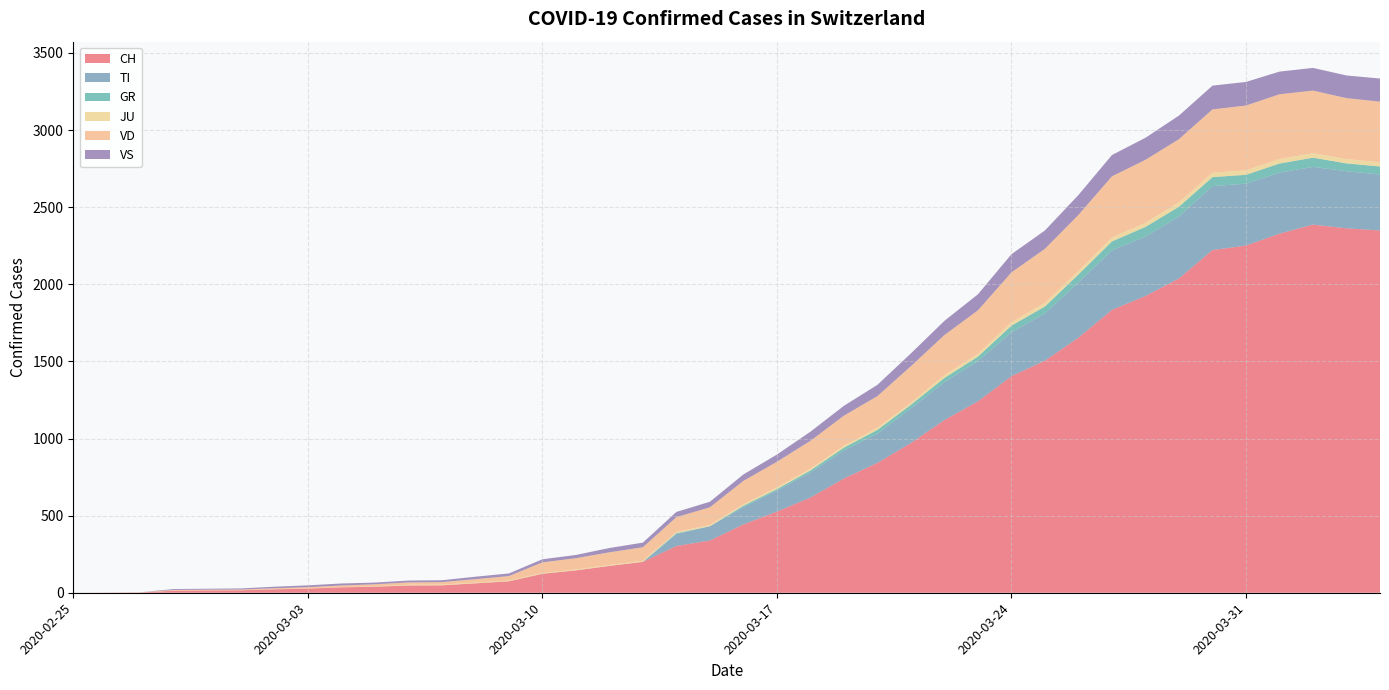

Reading right to left, what are all the values shown in this chart?

CH: 2020-04-04=2349	2020-04-03=2363	2020-04-02=2387	2020-04-01=2328	2020-03-31=2251	2020-03-30=2222	2020-03-29=2038	2020-03-28=1924	2020-03-27=1834	2020-03-26=1654	2020-03-25=1505	2020-03-24=1404	2020-03-23=1241	2020-03-22=1120	2020-03-21=971	2020-03-20=842	2020-03-19=741	2020-03-18=617	2020-03-17=526	2020-03-16=443	2020-03-15=339	2020-03-14=303	2020-03-13=200	2020-03-12=174	2020-03-11=145	2020-03-10=123	2020-03-09=74	2020-03-08=61	2020-03-07=48	2020-03-06=47	2020-03-05=39	2020-03-04=35	2020-03-03=27	2020-03-02=22	2020-03-01=16	2020-02-29=15	2020-02-28=13	2020-02-27=2	2020-02-26=1	2020-02-25=0
TI: 2020-04-04=363	2020-04-03=370	2020-04-02=374	2020-04-01=396	2020-03-31=401	2020-03-30=415	2020-03-29=402	2020-03-28=385	2020-03-27=386	2020-03-26=358	2020-03-25=306	2020-03-24=285	2020-03-23=261	2020-03-22=246	2020-03-21=224	2020-03-20=190	2020-03-19=182	2020-03-18=163	2020-03-17=137	2020-03-16=112	2020-03-15=92	2020-03-14=77	2020-03-13=0	2020-03-12=0	2020-03-11=0	2020-03-10=0	2020-03-09=0	2020-03-08=0	2020-03-07=0	2020-03-06=0	2020-03-05=0	2020-03-04=0	2020-03-03=0	2020-03-02=0	2020-03-01=0	2020-02-29=0	2020-02-28=0	2020-02-27=0	2020-02-26=0	2020-02-25=0
GR: 2020-04-04=52	2020-04-03=51	2020-04-02=60	2020-04-01=59	2020-03-31=58	2020-03-30=58	2020-03-29=63	2020-03-28=63	2020-03-27=58	2020-03-26=52	2020-03-25=45	2020-03-24=43	2020-03-23=29	2020-03-22=27	2020-03-21=24	2020-03-20=24	2020-03-19=18	2020-03-18=13	2020-03-17=9	2020-03-16=9	2020-03-15=0	2020-03-14=6	2020-03-13=0	2020-03-12=0	2020-03-11=0	2020-03-10=0	2020-03-09=0	2020-03-08=0	2020-03-07=0	2020-03-06=0	2020-03-05=0	2020-03-04=0	2020-03-03=0	2020-03-02=0	2020-03-01=0	2020-02-29=0	2020-02-28=0	2020-02-27=0	2020-02-26=0	2020-02-25=0
JU: 2020-04-04=27	2020-04-03=28	2020-04-02=29	2020-04-01=29	2020-03-31=29	2020-03-30=28	2020-03-29=28	2020-03-28=27	2020-03-27=25	2020-03-26=22	2020-03-25=23	2020-03-24=22	2020-03-23=18	2020-03-22=18	2020-03-21=13	2020-03-20=14	2020-03-19=12	2020-03-18=11	2020-03-17=11	2020-03-16=9	2020-03-15=9	2020-03-14=8	2020-03-13=8	2020-03-12=6	2020-03-11=6	2020-03-10=5	2020-03-09=5	2020-03-08=5	2020-03-07=5	2020-03-06=5	2020-03-05=2	2020-03-04=1	2020-03-03=1	2020-03-02=1	2020-03-01=1	2020-02-29=1	2020-02-28=1	2020-02-27=1	2020-02-26=0	2020-02-25=0
VD: 2020-04-04=393	2020-04-03=395	2020-04-02=406	2020-04-01=420	2020-03-31=420	2020-03-30=411	2020-03-29=410	2020-03-28=408	2020-03-27=397	2020-03-26=364	2020-03-25=351	2020-03-24=323	2020-03-23=282	2020-03-22=260	2020-03-21=237	2020-03-20=205	2020-03-19=195	2020-03-18=181	2020-03-17=166	2020-03-16=152	2020-03-15=114	2020-03-14=96	2020-03-13=87	2020-03-12=82	2020-03-11=73	2020-03-10=69	2020-03-09=29	2020-03-08=22	2020-03-07=16	2020-03-06=15	2020-03-05=14	2020-03-04=11	2020-03-03=8	2020-03-02=6	2020-03-01=4	2020-02-29=4	2020-02-28=4	2020-02-27=0	2020-02-26=0	2020-02-25=0
VS: 2020-04-04=150	2020-04-03=147	2020-04-02=147	2020-04-01=147	2020-03-31=153	2020-03-30=154	2020-03-29=153	2020-03-28=143	2020-03-27=138	2020-03-26=129	2020-03-25=119	2020-03-24=118	2020-03-23=104	2020-03-22=92	2020-03-21=83	2020-03-20=73	2020-03-19=64	2020-03-18=59	2020-03-17=47	2020-03-16=42	2020-03-15=36	2020-03-14=34	2020-03-13=30	2020-03-12=28	2020-03-11=21	2020-03-10=20	2020-03-09=17	2020-03-08=16	2020-03-07=12	2020-03-06=12	2020-03-05=11	2020-03-04=13	2020-03-03=12	2020-03-02=10	2020-03-01=7	2020-02-29=6	2020-02-28=6	2020-02-27=0	2020-02-26=0	2020-02-25=0